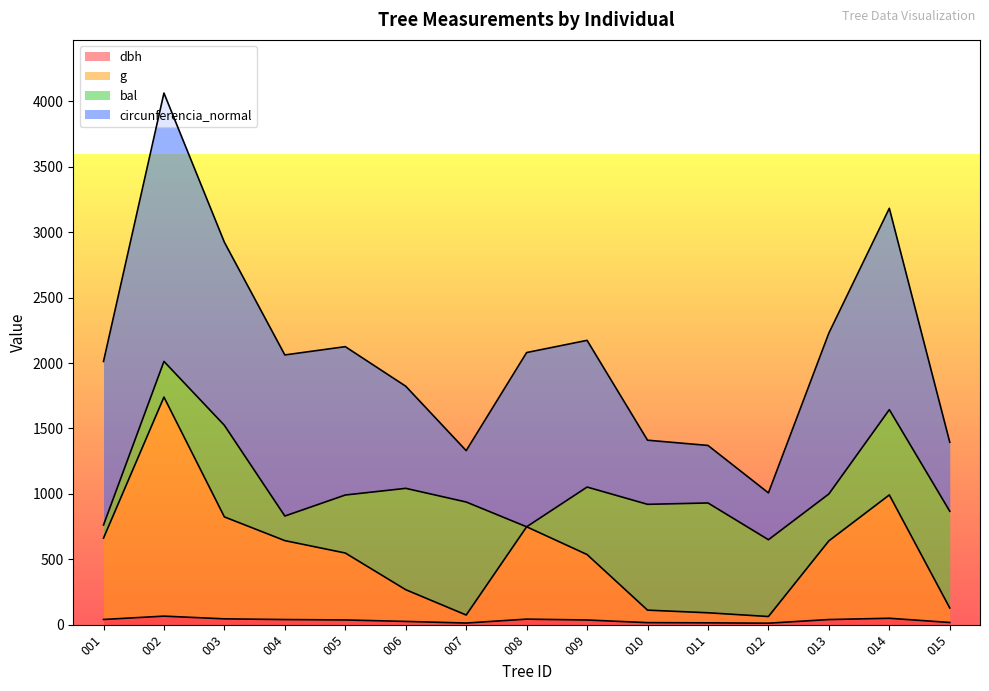

What value does the g series have at 002?

1739.8